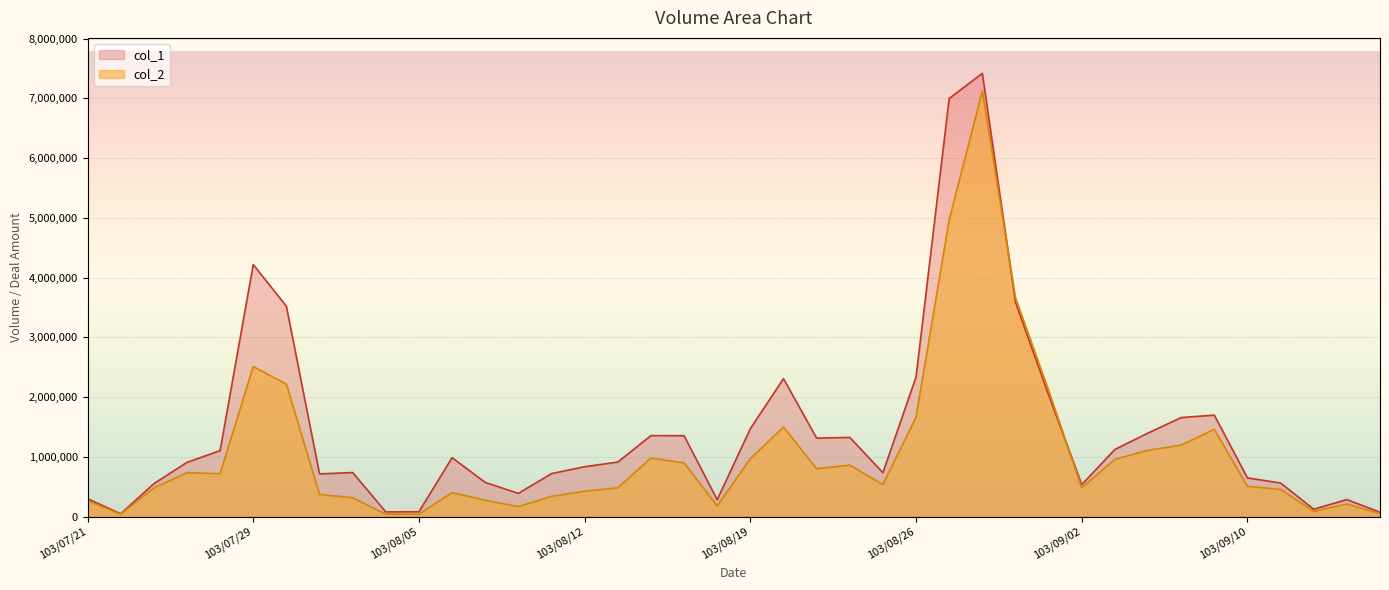

What is the spread (max minus min) of values at 103/08/18?

103400